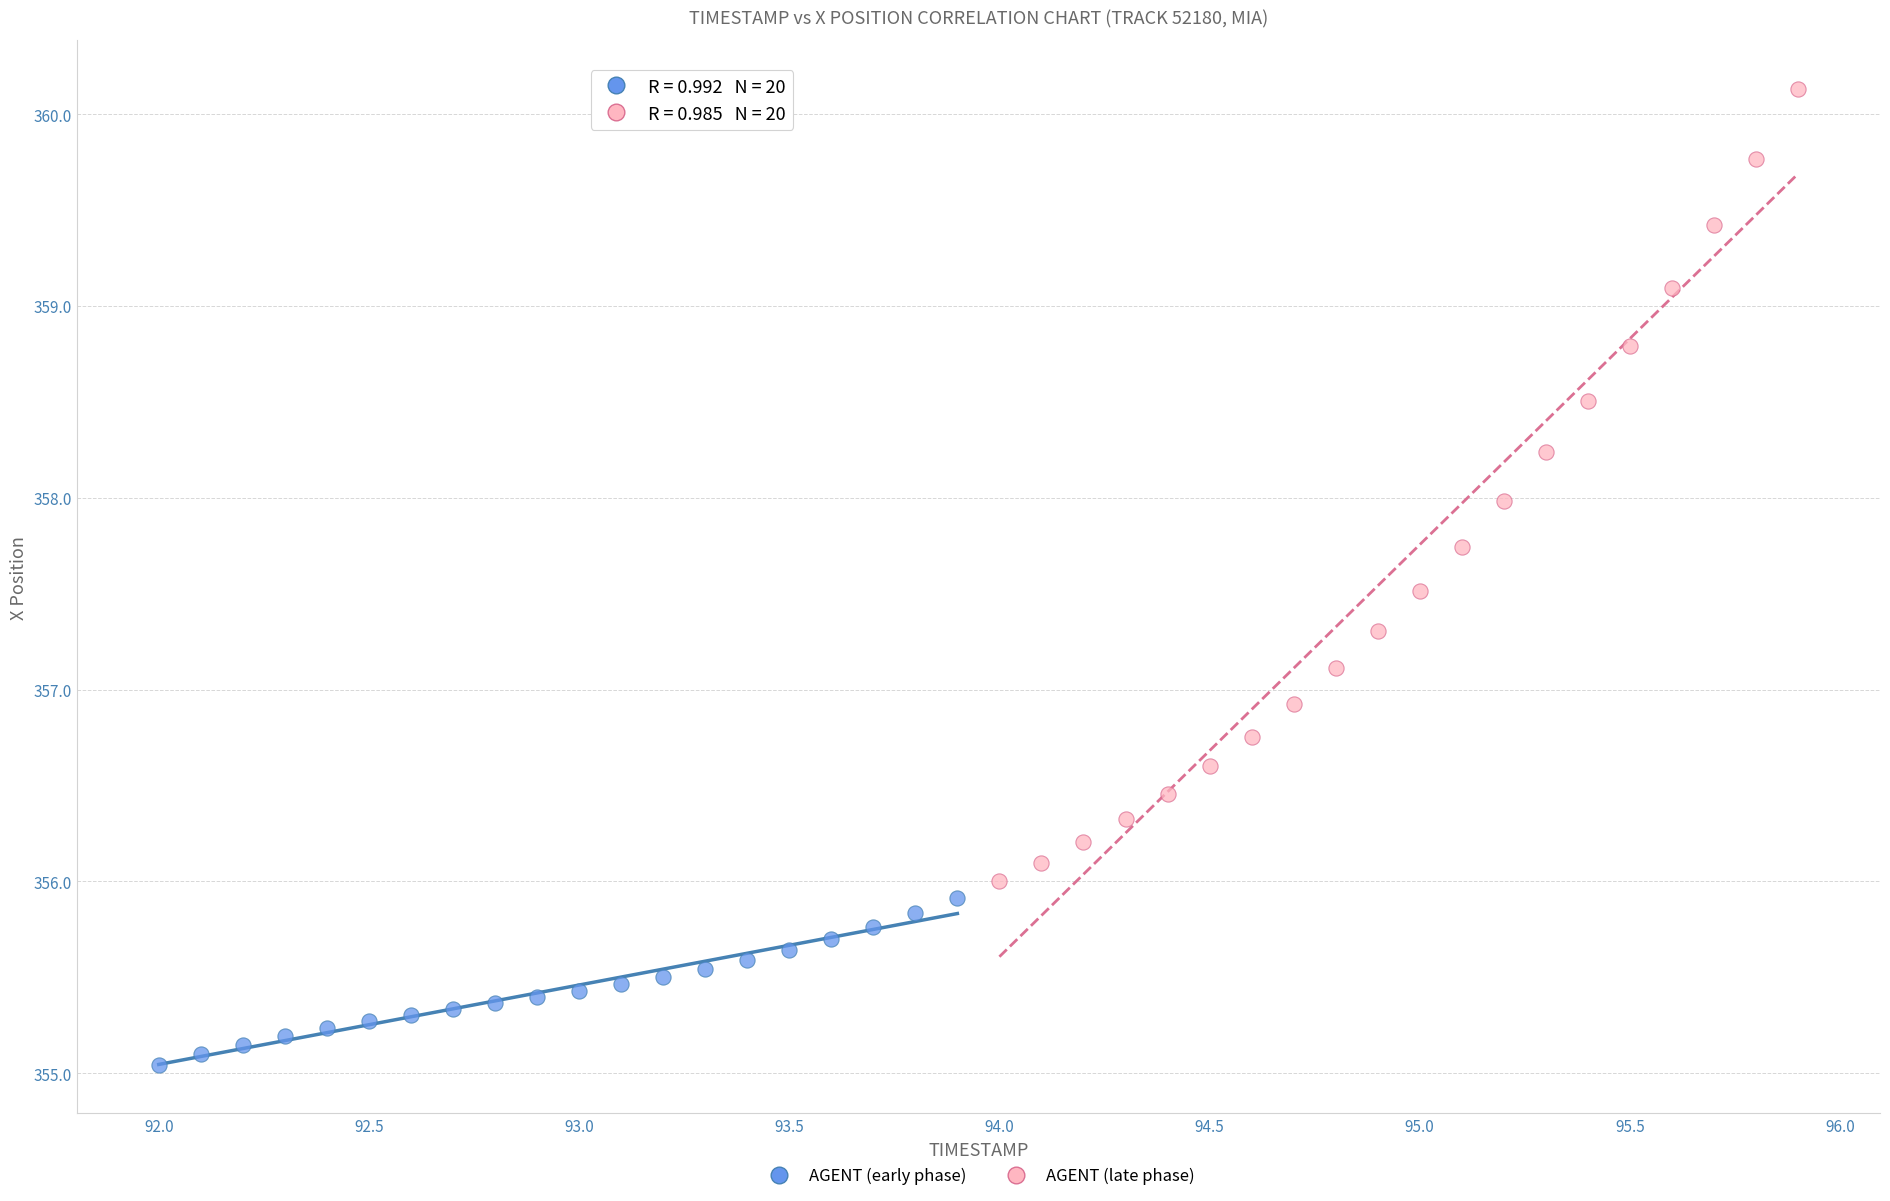

Which series contains the highest Y value?

AGENT (late phase)